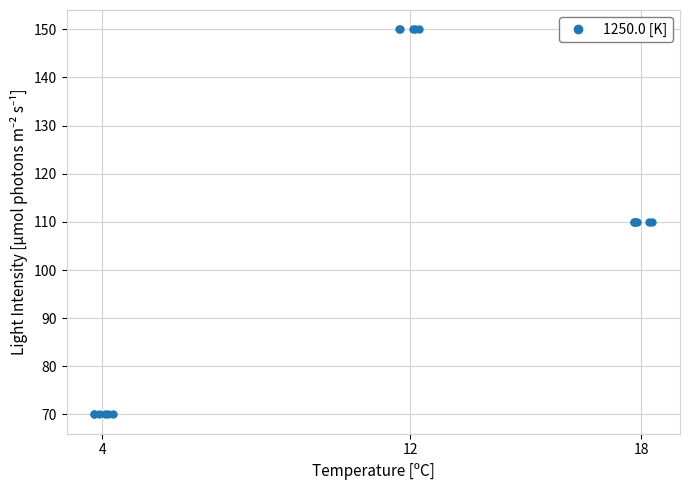

What is the difference between the second highest and second lowest values?

80